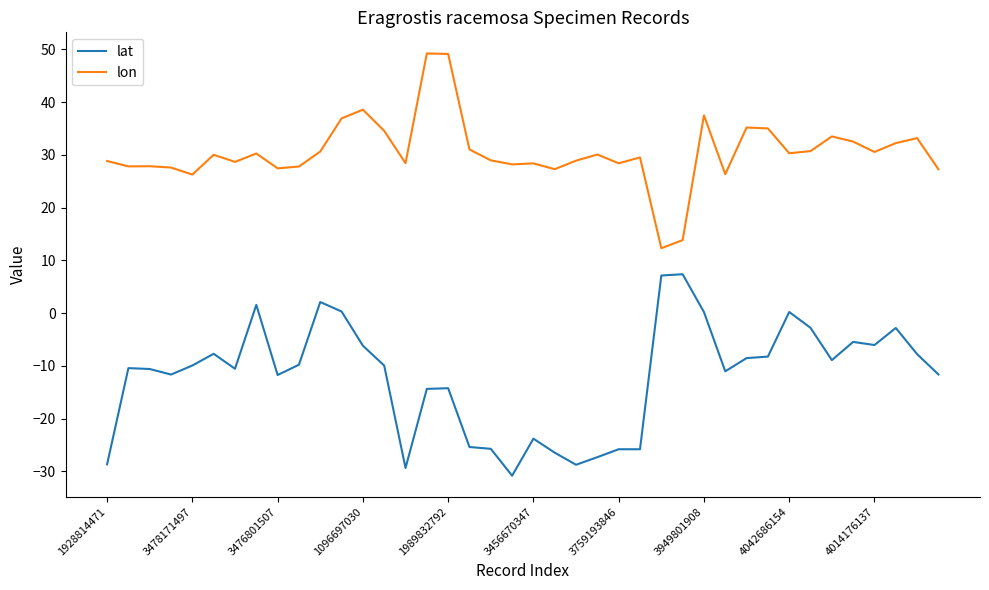

What is the difference between the maximum and minimum values in the lat series?

38.2